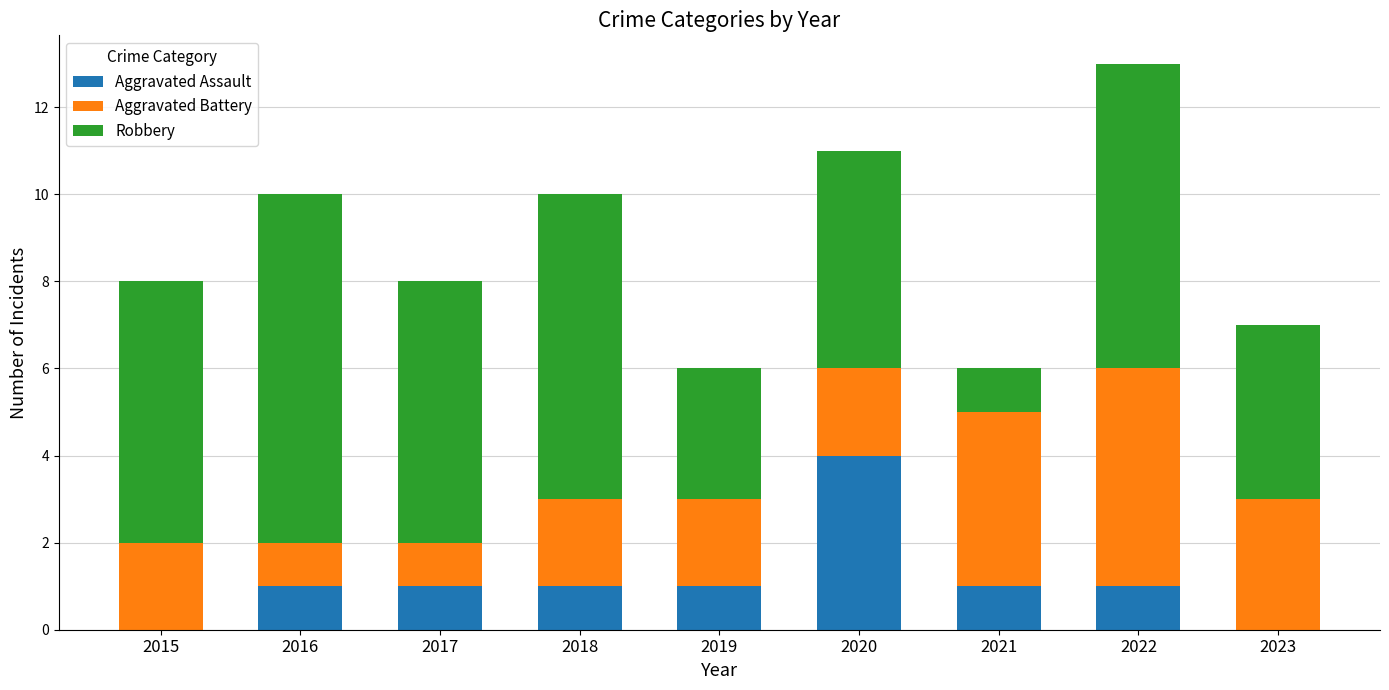

What is the total value across all series at 2015?

8